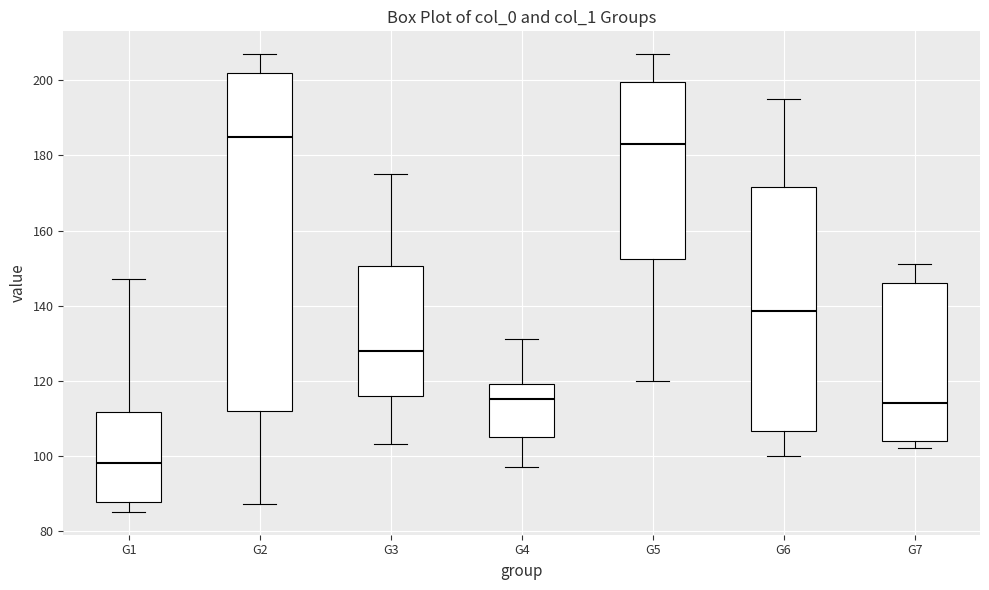

Reading left to right, read every box against the y-axis: the position of its median line, the range the box covers, and the ends of its whiskers. The values are not printed on the chart, so give them approximately, as read against the axis.

G1: median 98, box 88 to 112, whiskers 86 to 148
G2: median 186, box 112 to 202, whiskers 88 to 208
G3: median 128, box 116 to 150, whiskers 104 to 176
G4: median 116, box 106 to 120, whiskers 98 to 132
G5: median 184, box 152 to 200, whiskers 120 to 208
G6: median 138, box 106 to 172, whiskers 100 to 196
G7: median 114, box 104 to 146, whiskers 102 to 152